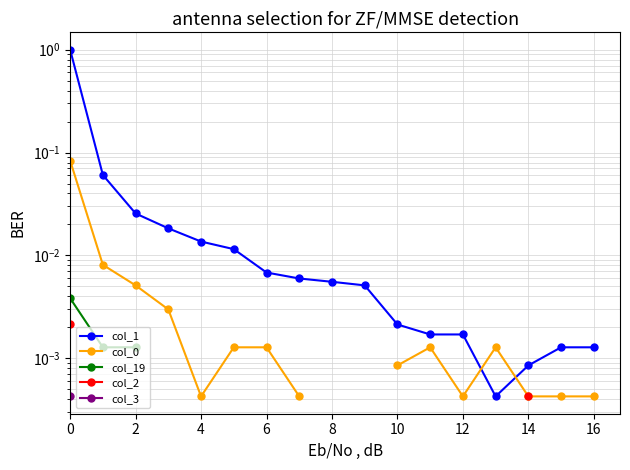

Is the value of col_1 at 6 greater than the value of col_3 at 2?

No